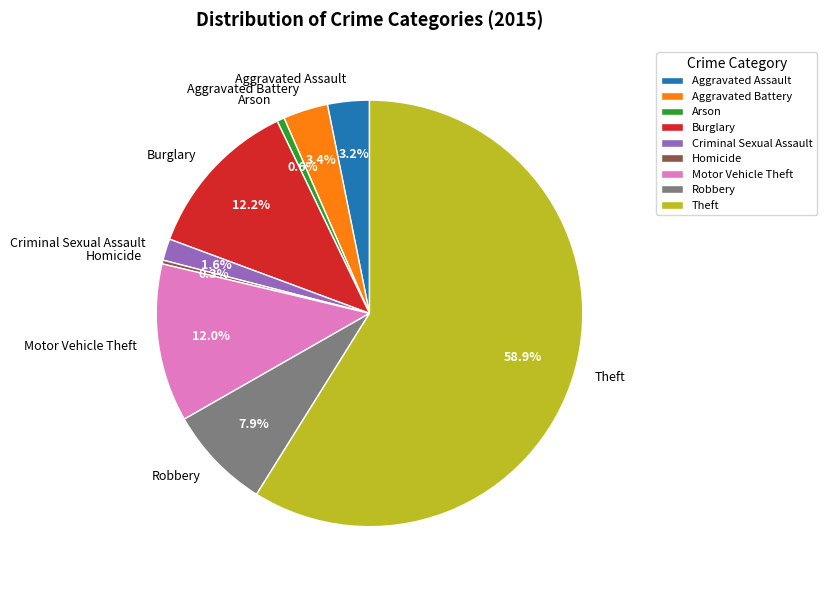

Is there a majority slice in this chart?

Yes